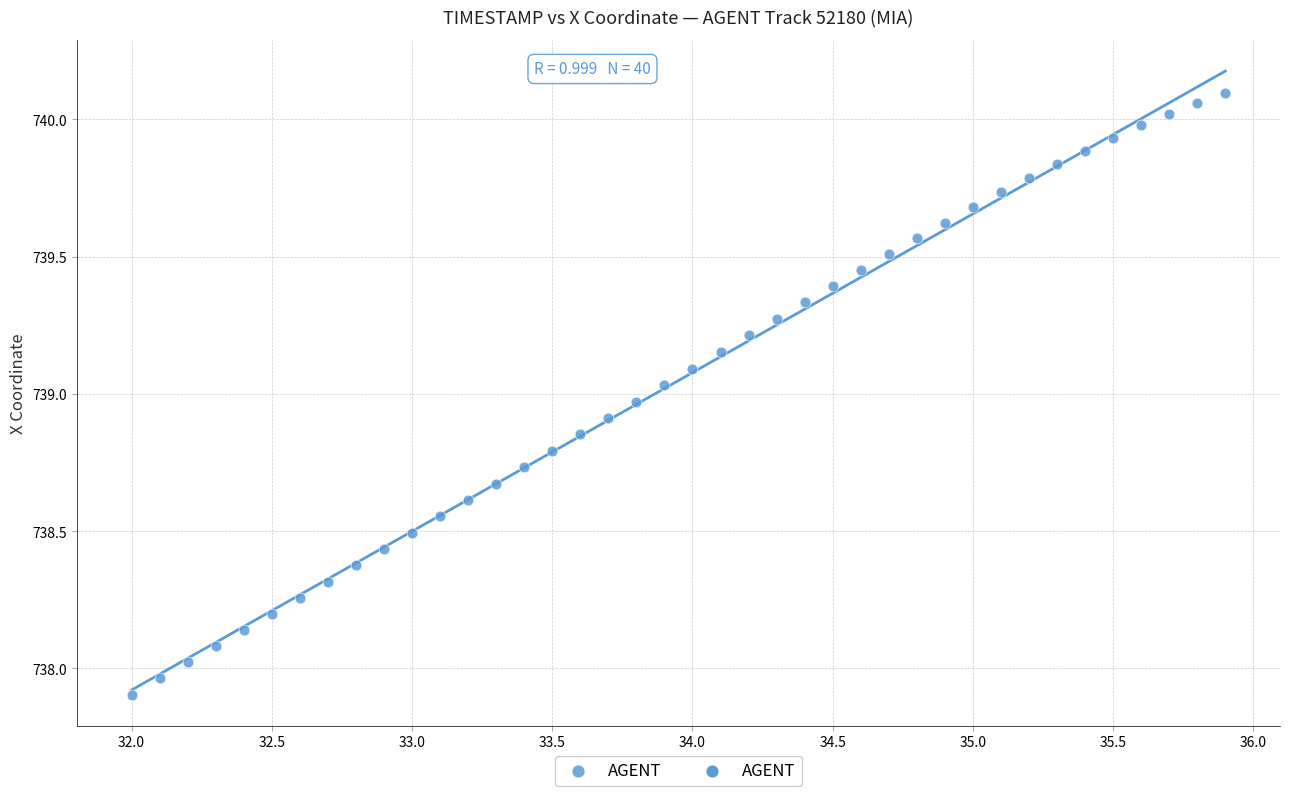

What is the range of Y values (max minus min)?

2.2